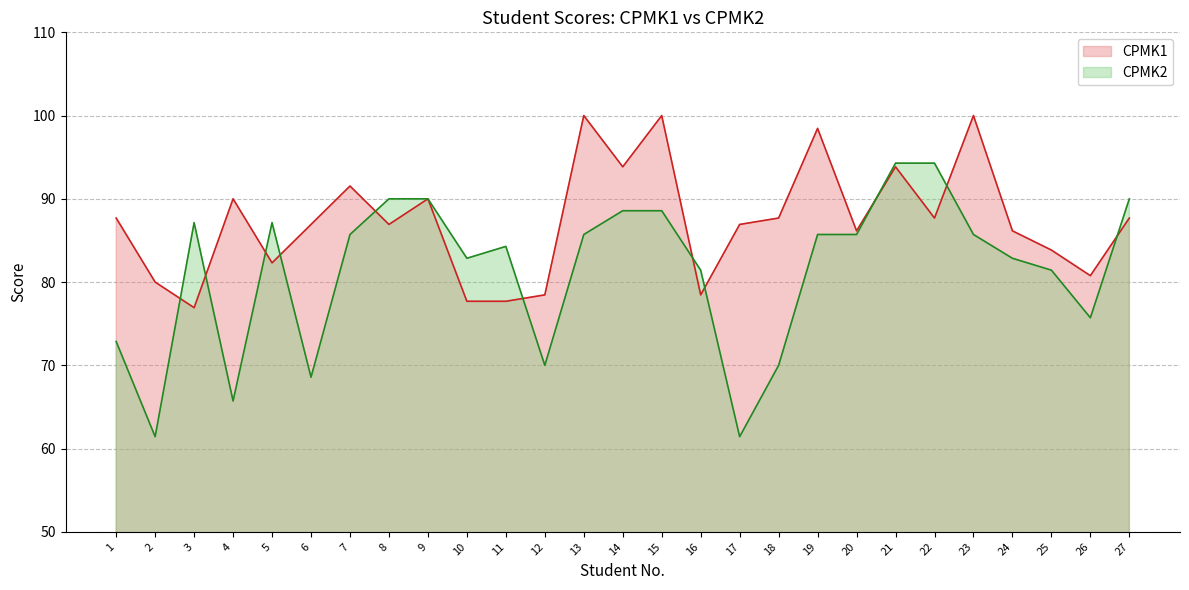

The value of CPMK2 at 9 is 141.0. True or false?

False